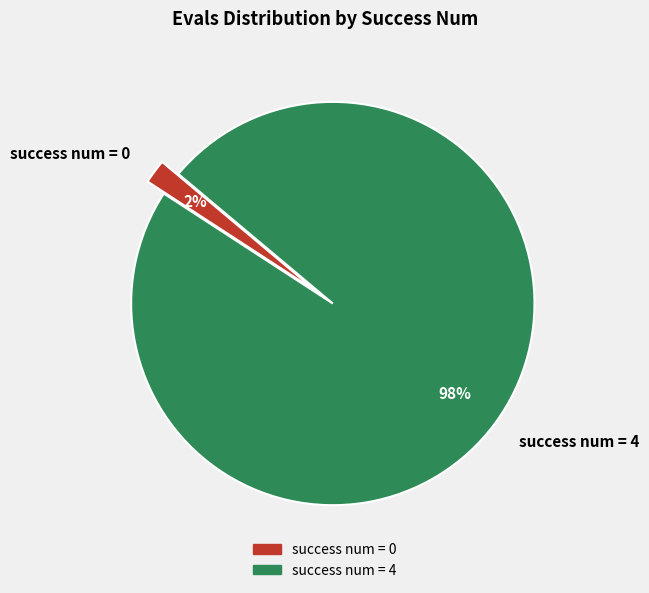

Is there a majority slice in this chart?

Yes